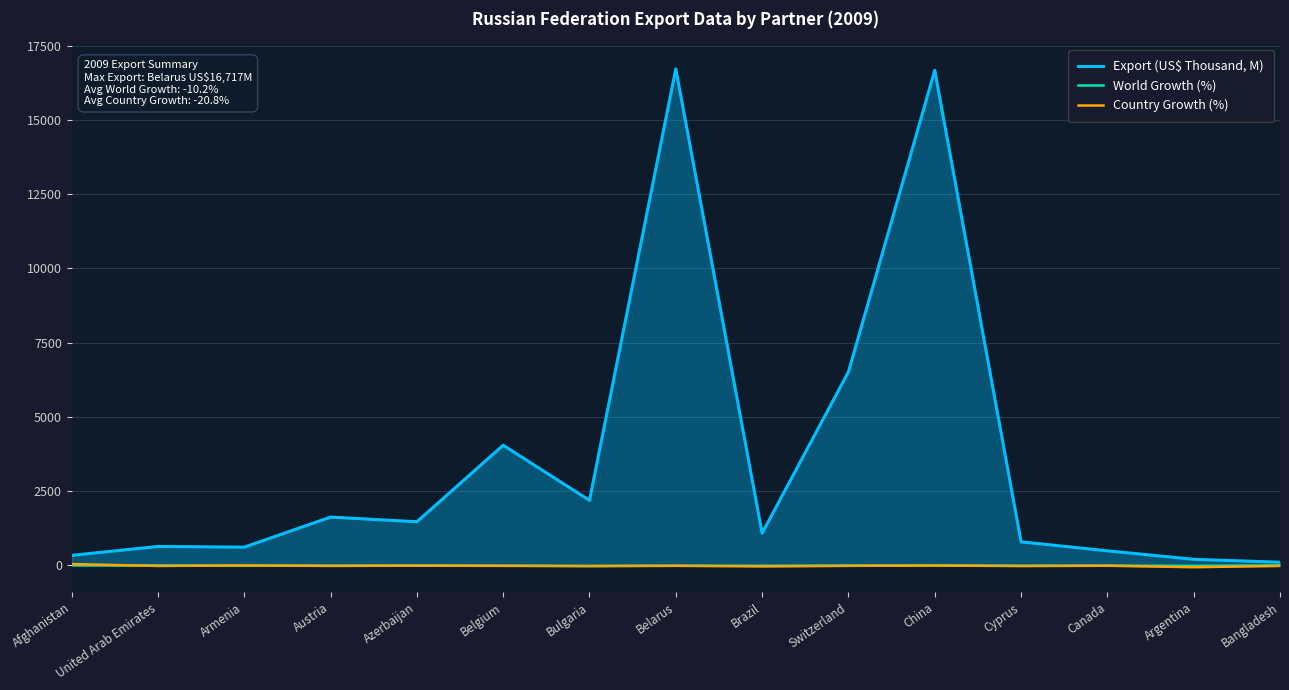

What is the spread (max minus min) of values at United Arab Emirates?

656.9